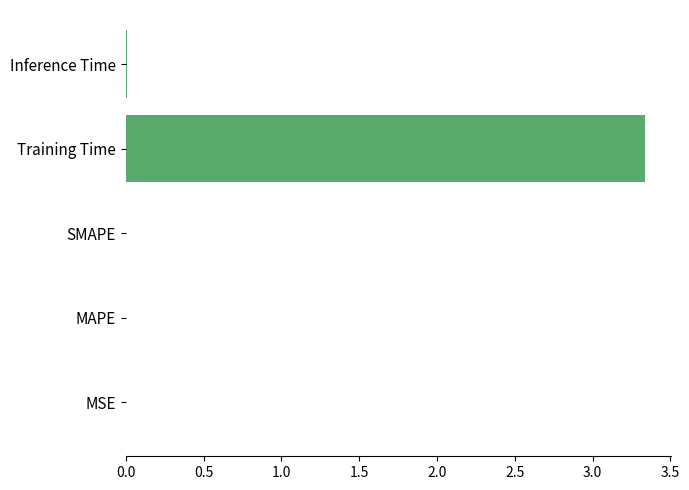

True or false: the data shows 0.0 at Inference Time.

True